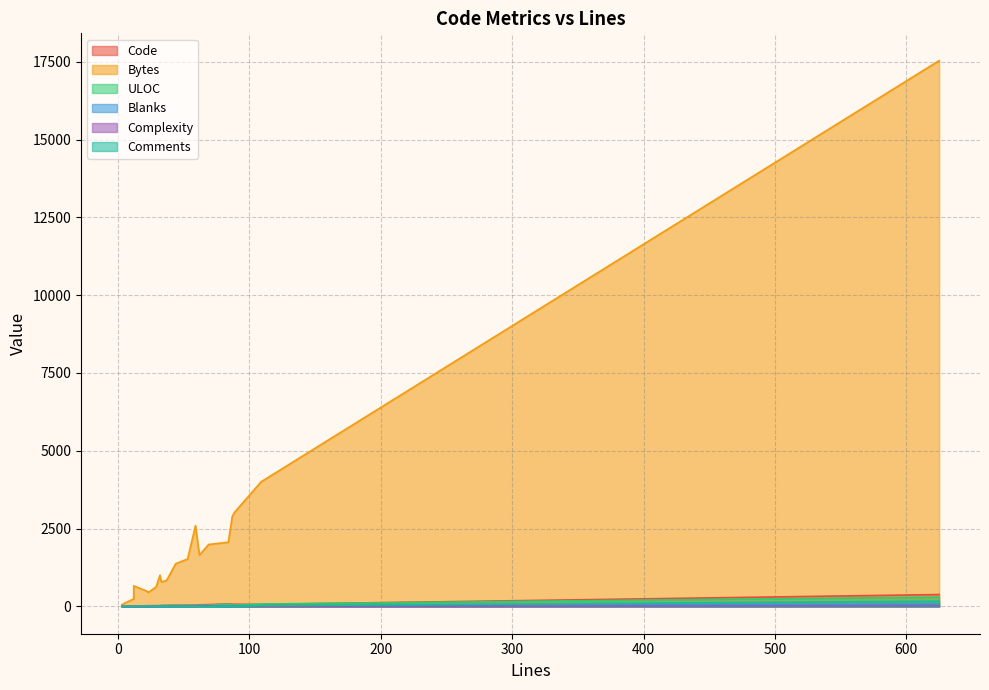

How many categories are shown in the chart?

20